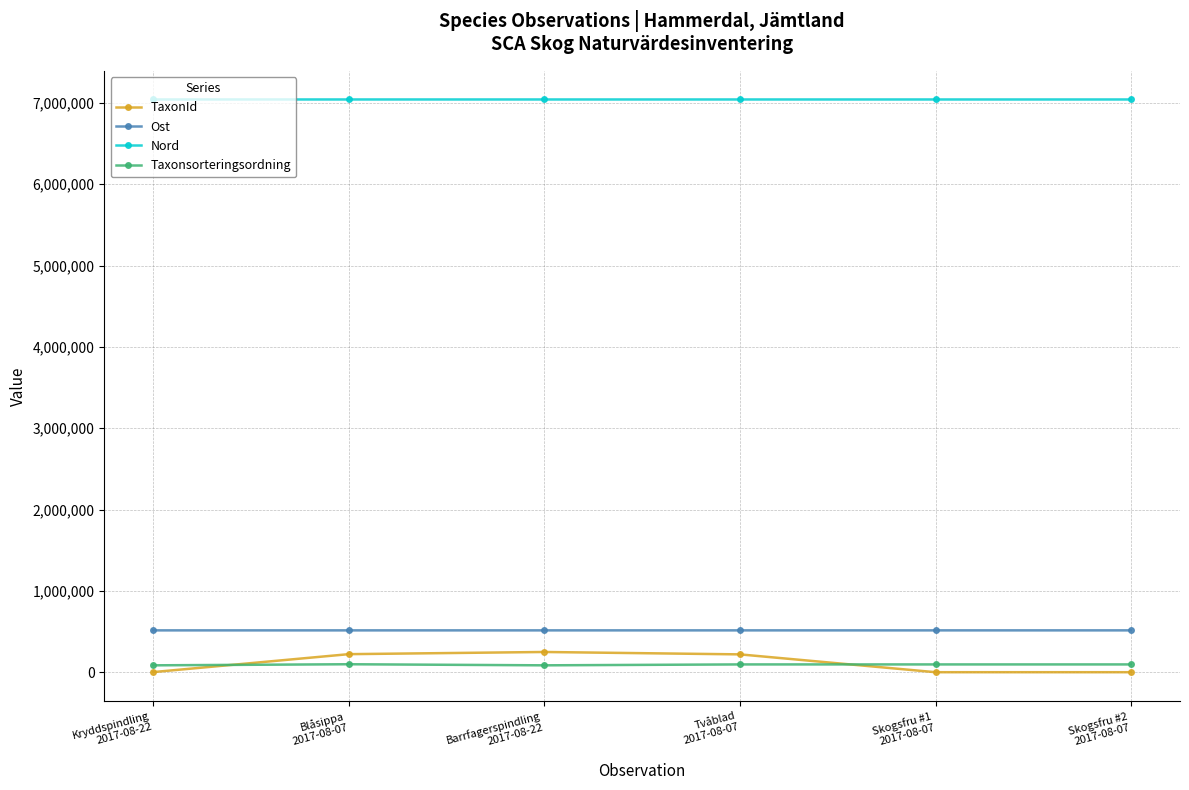

After their last crossing, which series has the higher values: Taxonsorteringsordning or TaxonId?

Taxonsorteringsordning